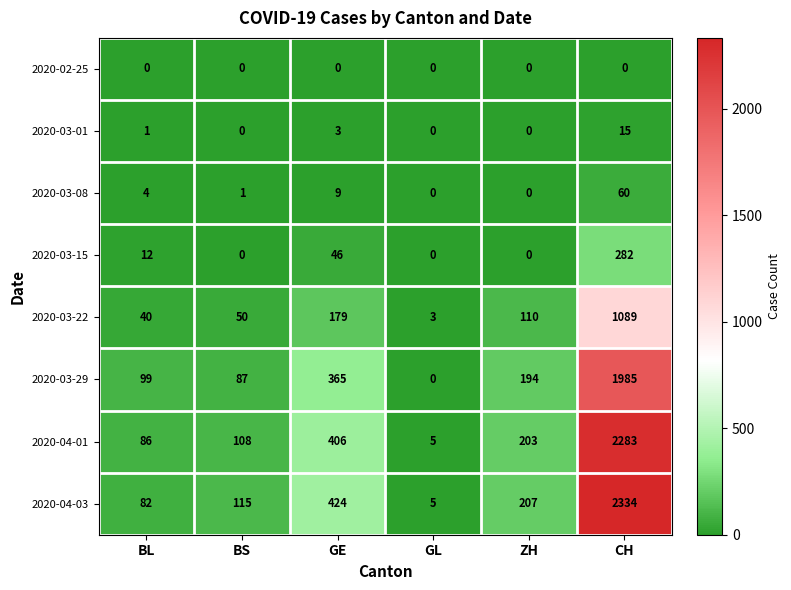

The value of 2020-03-08 at CH is 29. True or false?

False